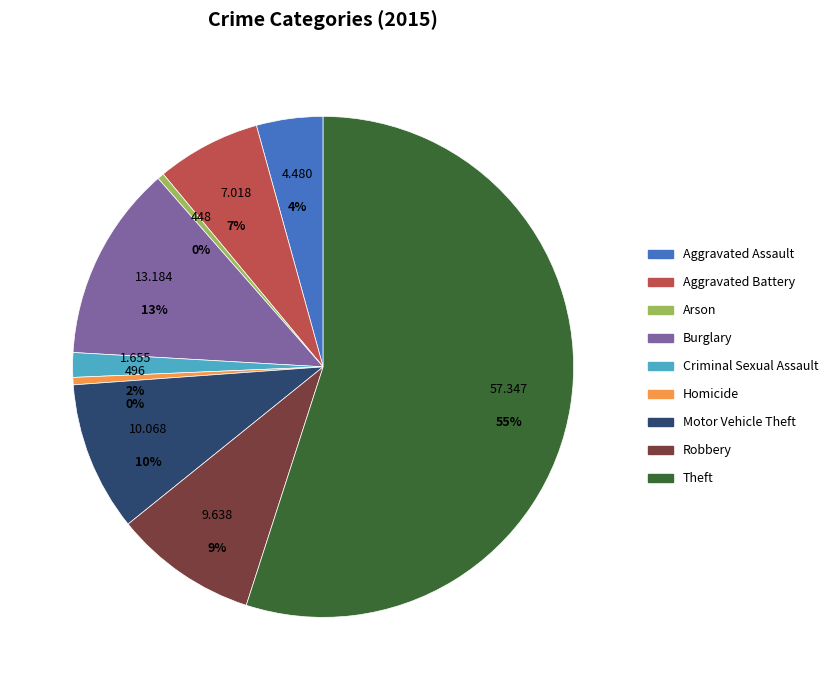

How many slices are in this pie chart?

9